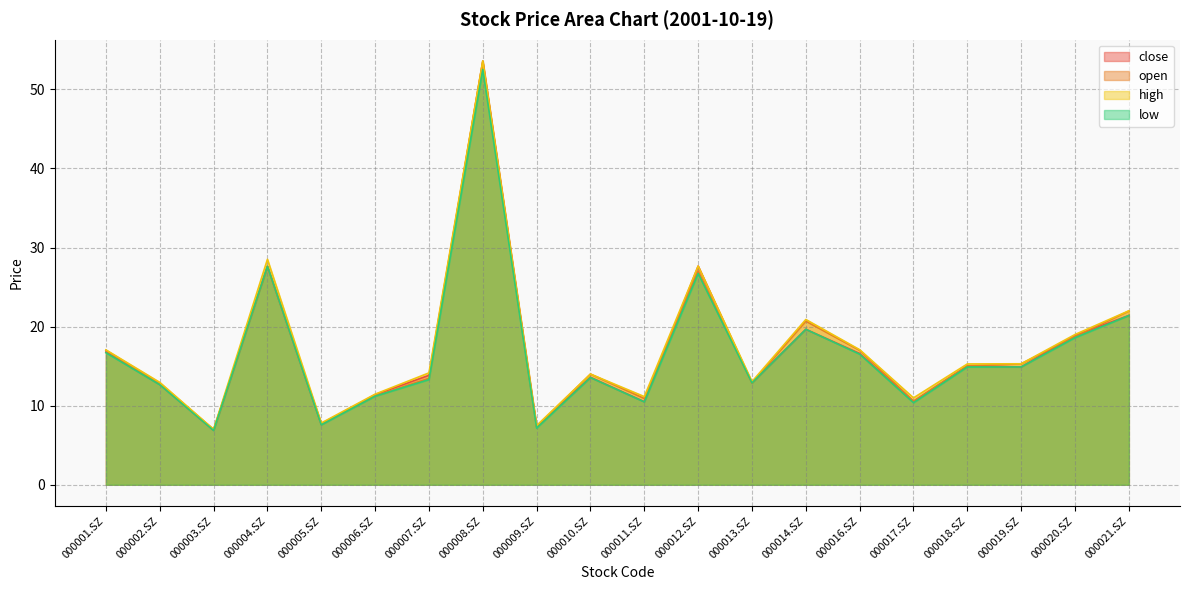

What is the lowest value of the high series?

7.0